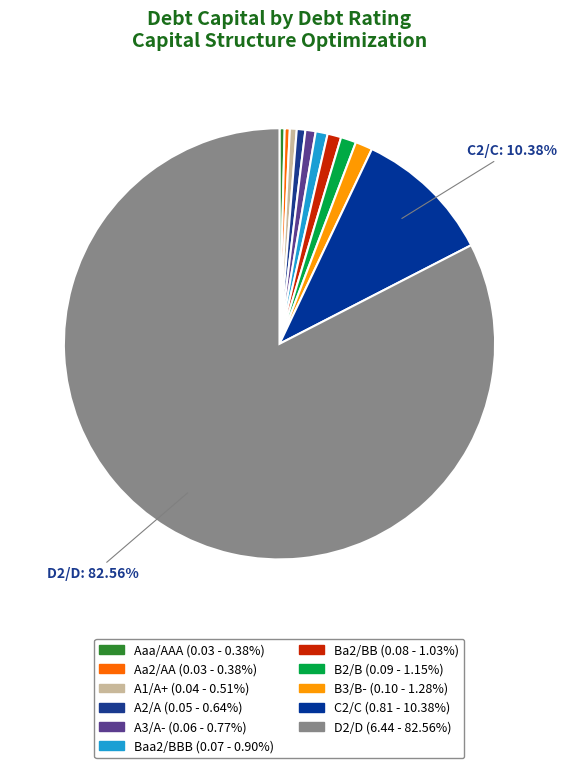

Count the number of slices in the pie.

11